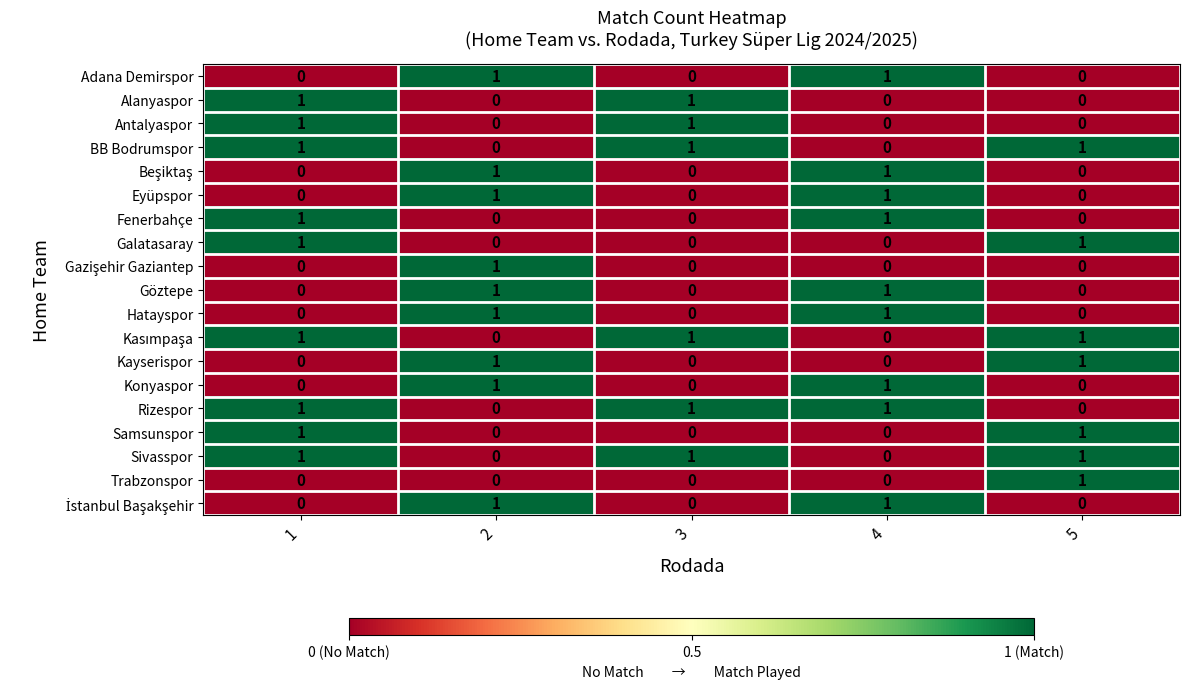

What is the difference between the highest and lowest values at 2?

1